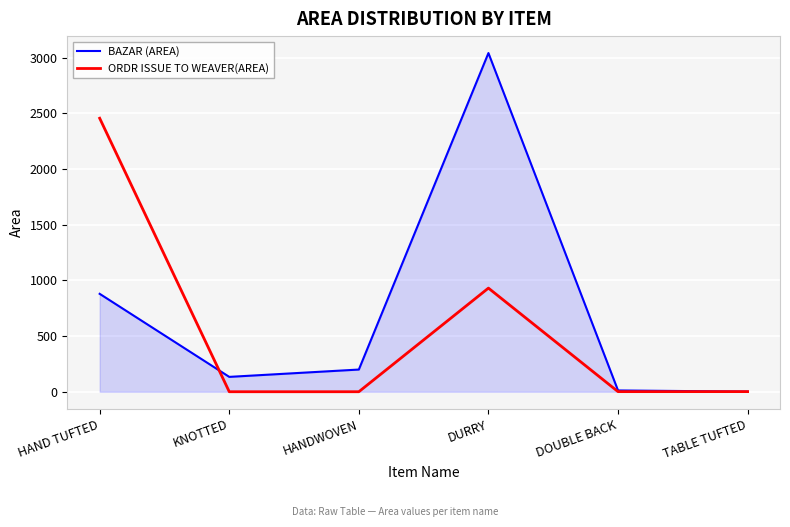

What is the sum of the BAZAR (AREA) values at TABLE TUFTED and KNOTTED?

134.4